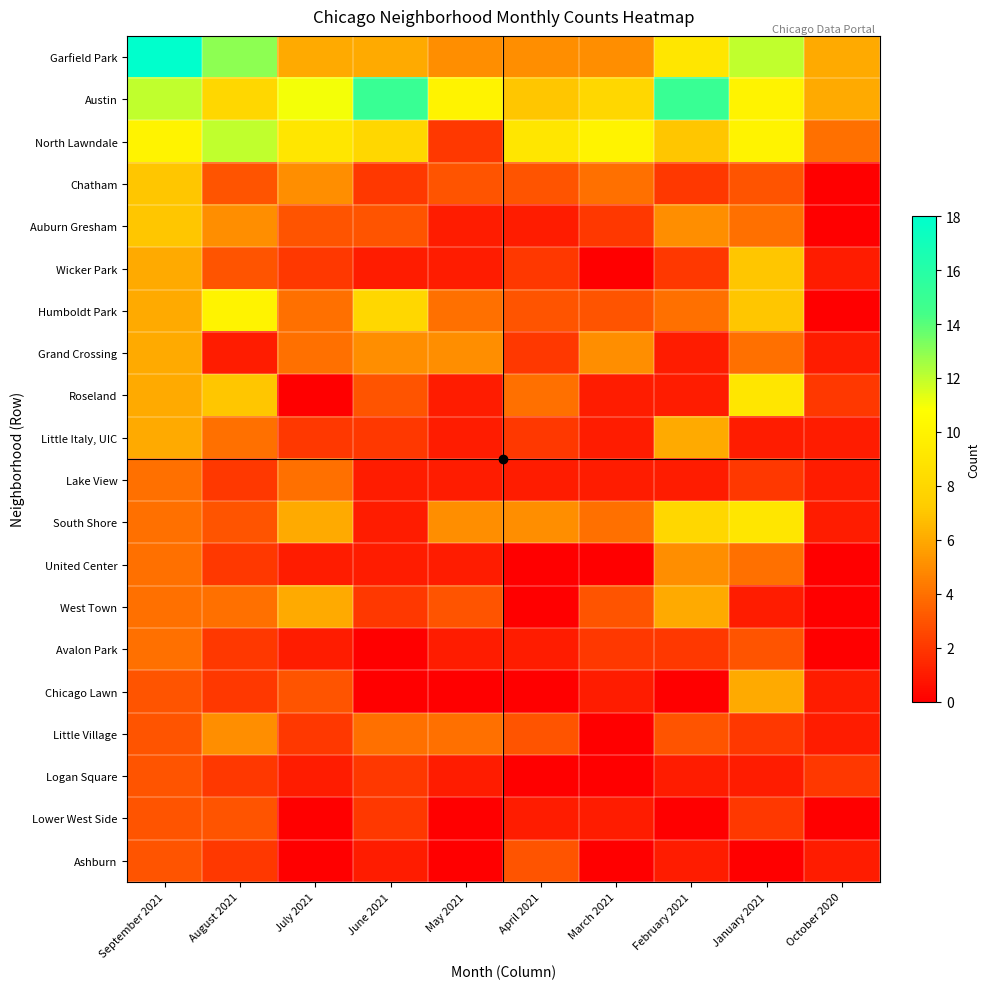

Reading left to right, transcribe all the data shown in this chart.

Garfield Park: September 2021=18	August 2021=13	July 2021=6	June 2021=6	May 2021=5	April 2021=5	March 2021=5	February 2021=9	January 2021=12	October 2020=6
Austin: September 2021=12	August 2021=8	July 2021=11	June 2021=15	May 2021=10	April 2021=7	March 2021=8	February 2021=15	January 2021=10	October 2020=6
North Lawndale: September 2021=10	August 2021=12	July 2021=9	June 2021=8	May 2021=2	April 2021=9	March 2021=10	February 2021=7	January 2021=10	October 2020=4
Chatham: September 2021=7	August 2021=3	July 2021=5	June 2021=2	May 2021=3	April 2021=3	March 2021=4	February 2021=2	January 2021=3	October 2020=0
Auburn Gresham: September 2021=7	August 2021=5	July 2021=3	June 2021=3	May 2021=1	April 2021=1	March 2021=2	February 2021=5	January 2021=4	October 2020=0
Wicker Park: September 2021=6	August 2021=3	July 2021=2	June 2021=1	May 2021=1	April 2021=2	March 2021=0	February 2021=2	January 2021=7	October 2020=1
Humboldt Park: September 2021=6	August 2021=10	July 2021=4	June 2021=8	May 2021=4	April 2021=3	March 2021=3	February 2021=4	January 2021=7	October 2020=0
Grand Crossing: September 2021=6	August 2021=1	July 2021=4	June 2021=5	May 2021=5	April 2021=2	March 2021=5	February 2021=1	January 2021=4	October 2020=1
Roseland: September 2021=6	August 2021=7	July 2021=0	June 2021=3	May 2021=1	April 2021=4	March 2021=1	February 2021=1	January 2021=9	October 2020=2
Little Italy, UIC: September 2021=6	August 2021=4	July 2021=2	June 2021=2	May 2021=1	April 2021=2	March 2021=1	February 2021=6	January 2021=1	October 2020=1
Lake View: September 2021=4	August 2021=2	July 2021=4	June 2021=1	May 2021=1	April 2021=1	March 2021=1	February 2021=1	January 2021=2	October 2020=1
South Shore: September 2021=4	August 2021=3	July 2021=6	June 2021=1	May 2021=5	April 2021=5	March 2021=4	February 2021=8	January 2021=9	October 2020=1
United Center: September 2021=4	August 2021=2	July 2021=1	June 2021=1	May 2021=1	April 2021=0	March 2021=0	February 2021=5	January 2021=4	October 2020=0
West Town: September 2021=4	August 2021=4	July 2021=6	June 2021=2	May 2021=3	April 2021=0	March 2021=3	February 2021=6	January 2021=1	October 2020=0
Avalon Park: September 2021=4	August 2021=2	July 2021=1	June 2021=0	May 2021=1	April 2021=1	March 2021=2	February 2021=2	January 2021=3	October 2020=0
Chicago Lawn: September 2021=3	August 2021=2	July 2021=3	June 2021=0	May 2021=0	April 2021=0	March 2021=1	February 2021=0	January 2021=6	October 2020=1
Little Village: September 2021=3	August 2021=5	July 2021=2	June 2021=4	May 2021=4	April 2021=3	March 2021=0	February 2021=3	January 2021=2	October 2020=1
Logan Square: September 2021=3	August 2021=2	July 2021=1	June 2021=2	May 2021=1	April 2021=0	March 2021=0	February 2021=1	January 2021=1	October 2020=2
Lower West Side: September 2021=3	August 2021=3	July 2021=0	June 2021=2	May 2021=0	April 2021=1	March 2021=1	February 2021=0	January 2021=2	October 2020=0
Ashburn: September 2021=3	August 2021=2	July 2021=0	June 2021=1	May 2021=0	April 2021=3	March 2021=0	February 2021=1	January 2021=0	October 2020=1